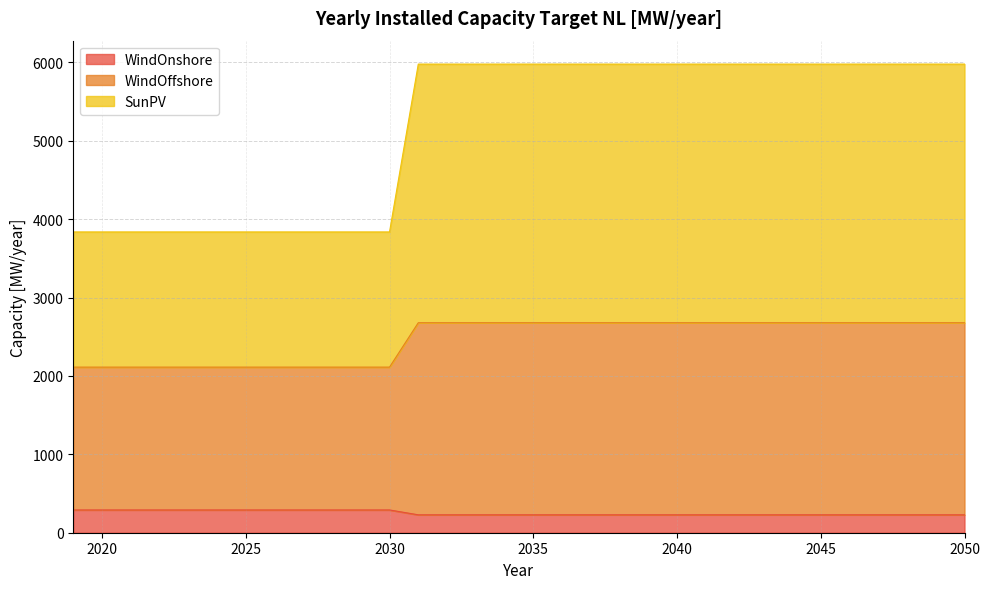

True or false: SunPV and WindOnshore intersect in this chart.

False